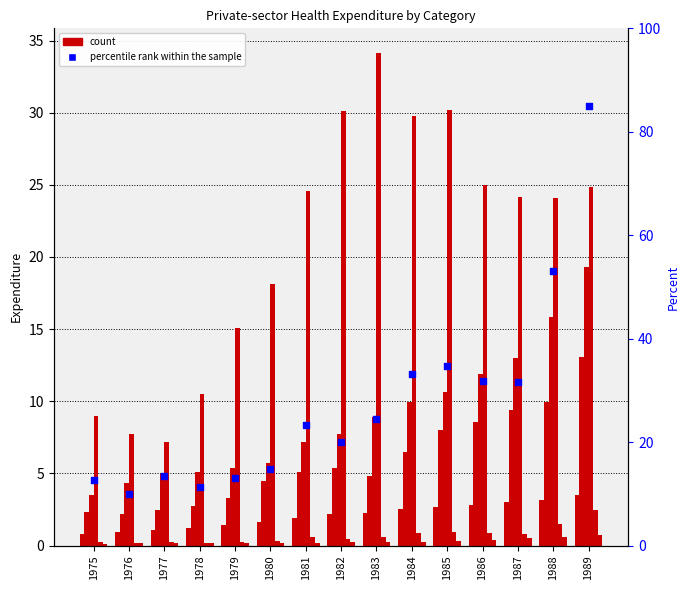

What is the total value across all series at 1981?

39.6